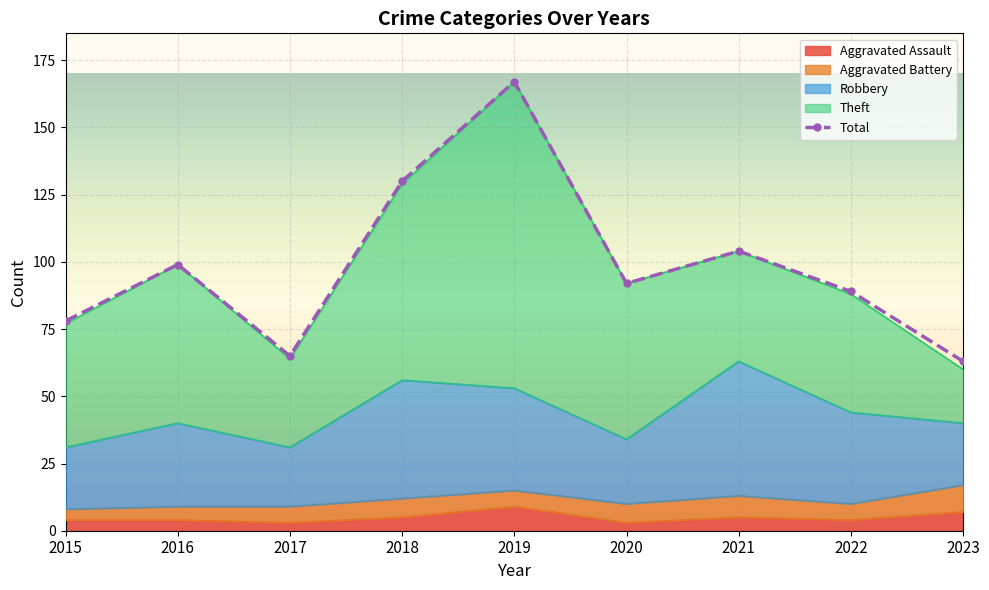

What is the ratio of the value at 2019 to the value at 2020?

1.8